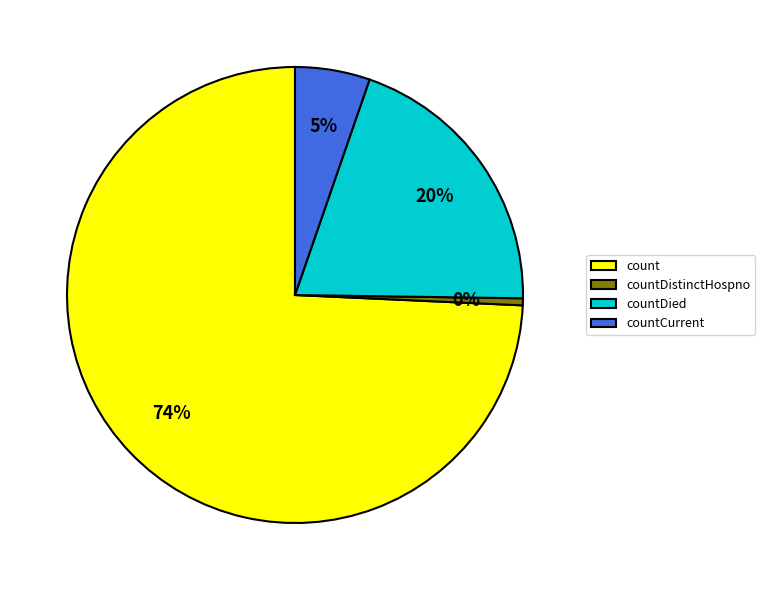

What is the smallest slice in the pie chart?

countDistinctHospno